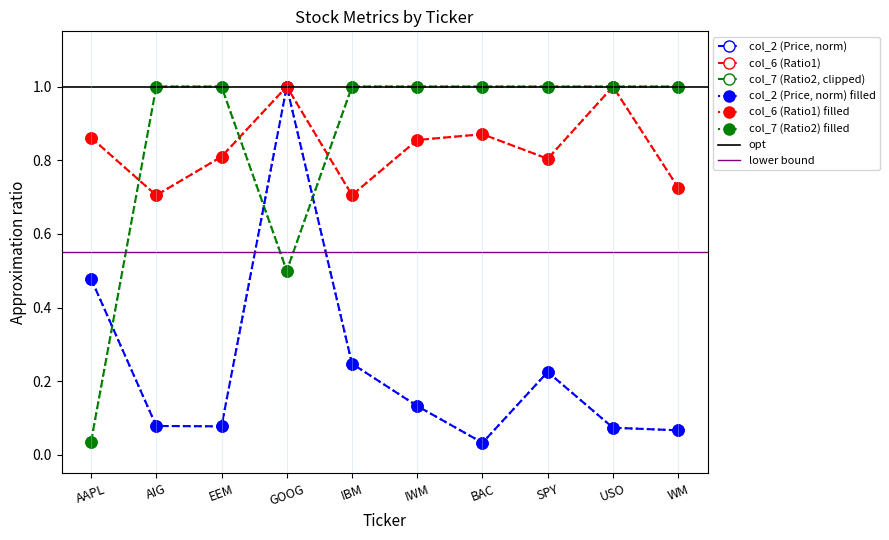

Rank the categories by col_6 (Ratio1) value from highest to lowest.

GOOG, USO, BAC, AAPL, IWM, EEM, SPY, WM, IBM, AIG